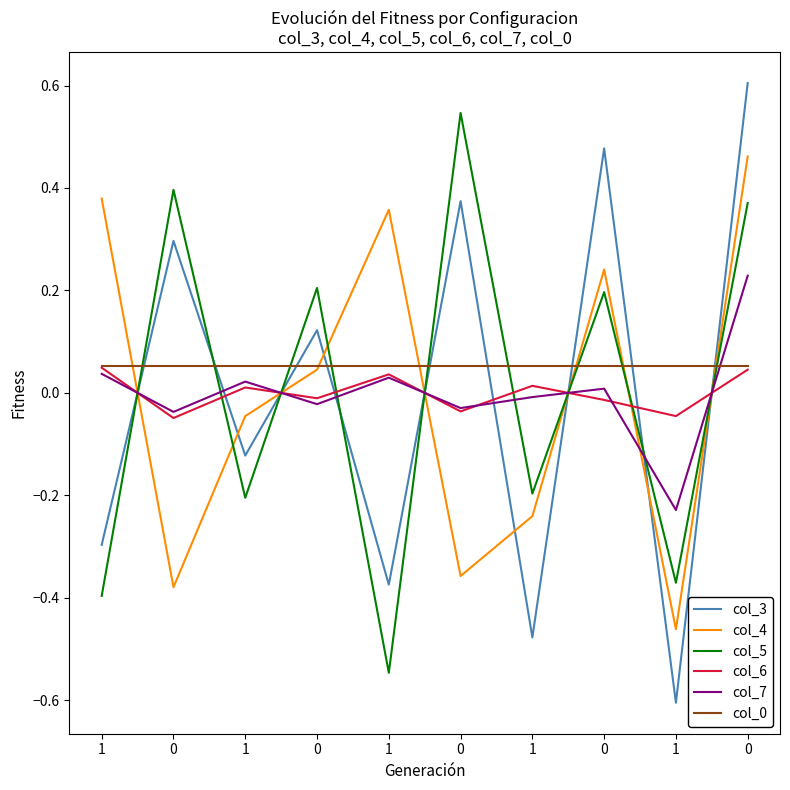

What is the sum of the col_0 values at 0 and 1?

0.1